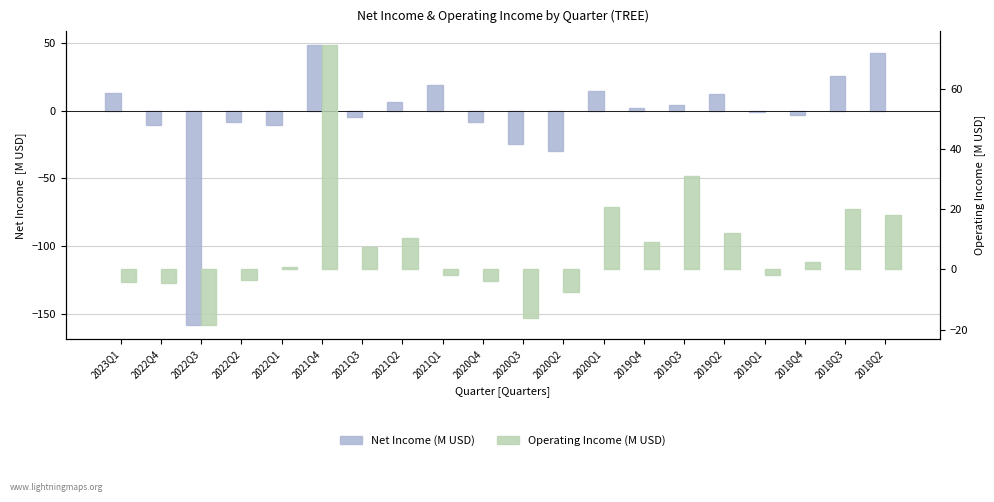

Count the number of data series in this chart.

2